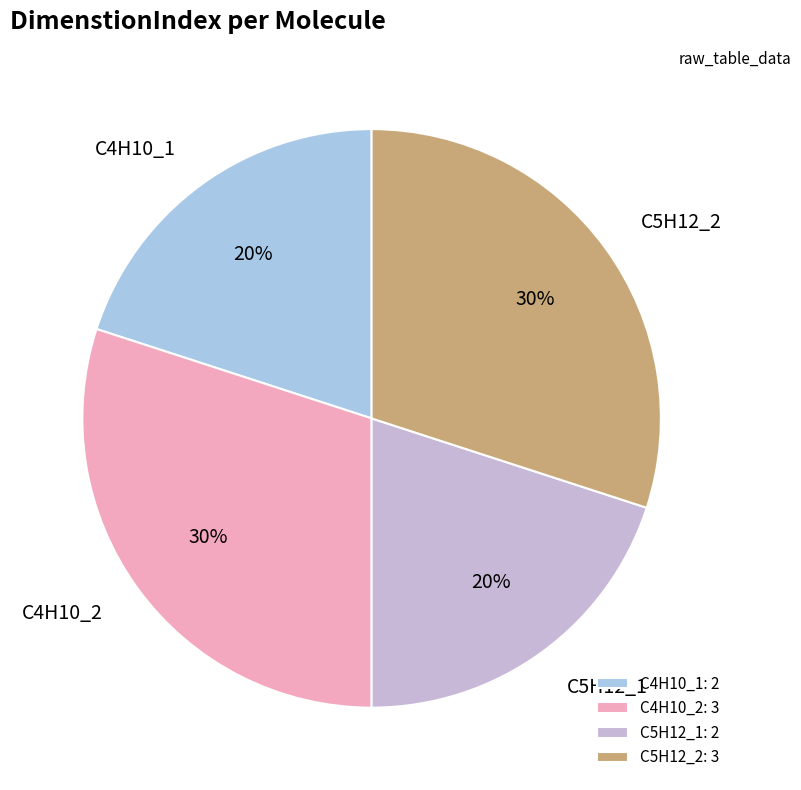

How many segments does this pie chart have?

4